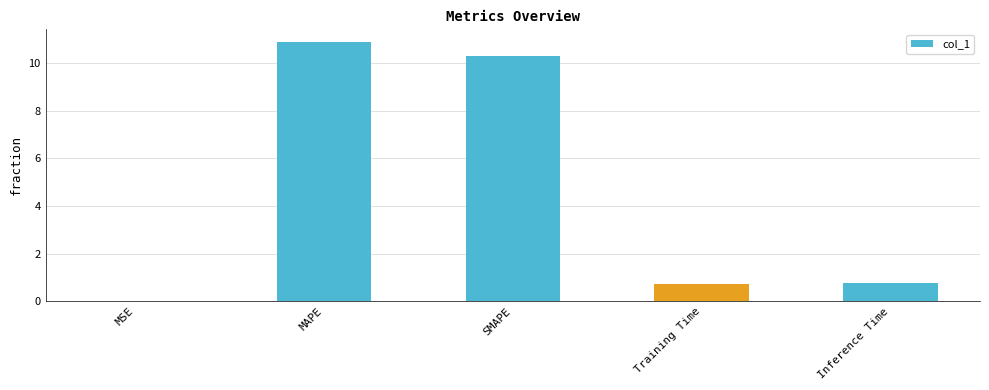

What is the change in value from MSE to SMAPE?

+10.3